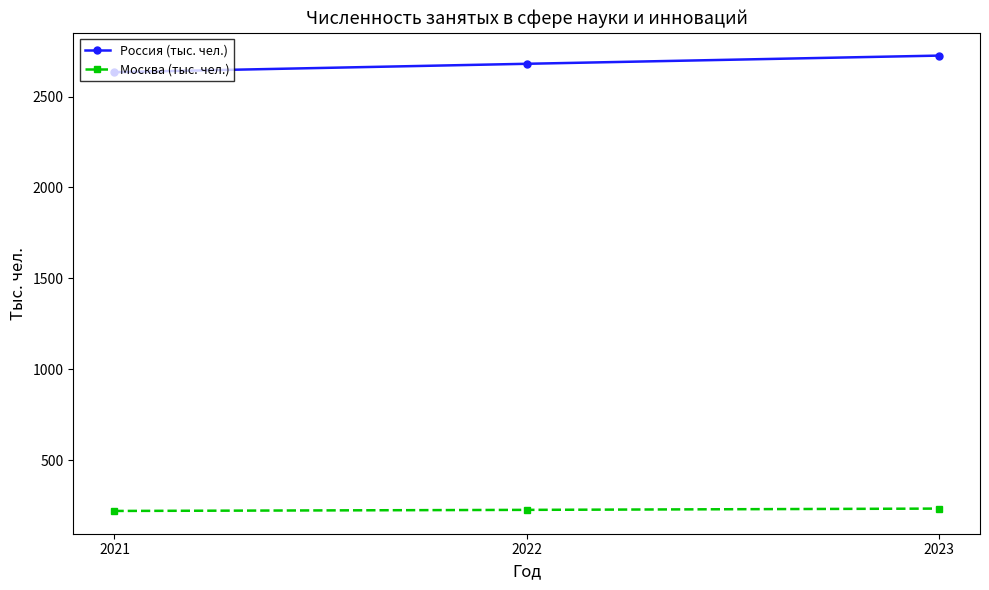

At which category is the sum across all series the highest?

2023